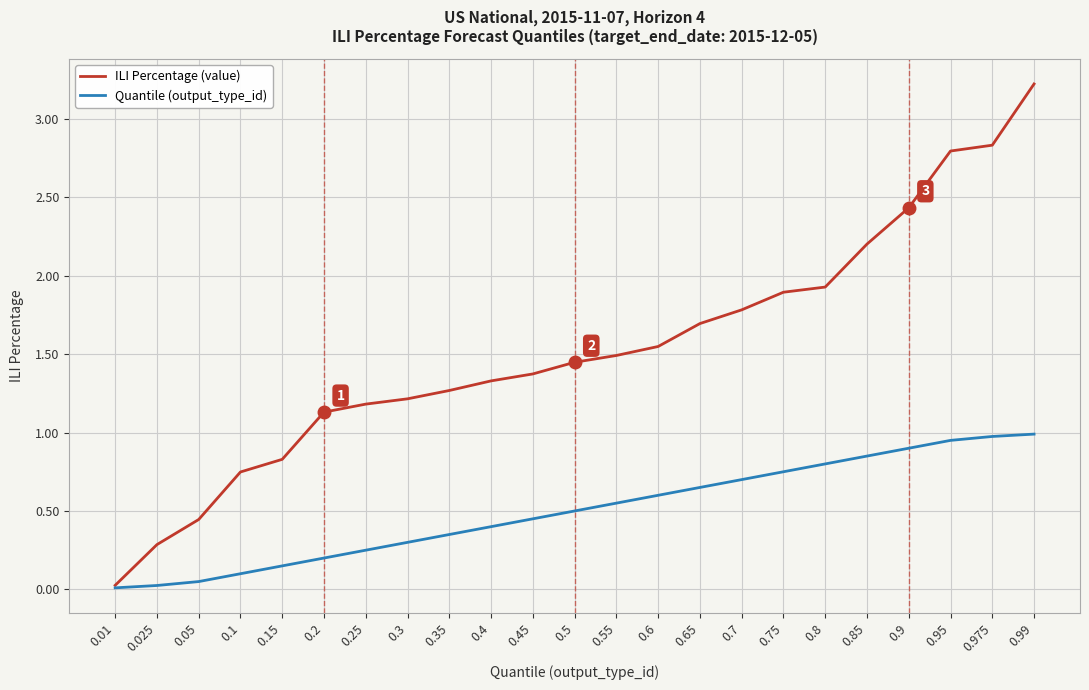

Which series has the largest range (max minus min)?

ILI Percentage (value)